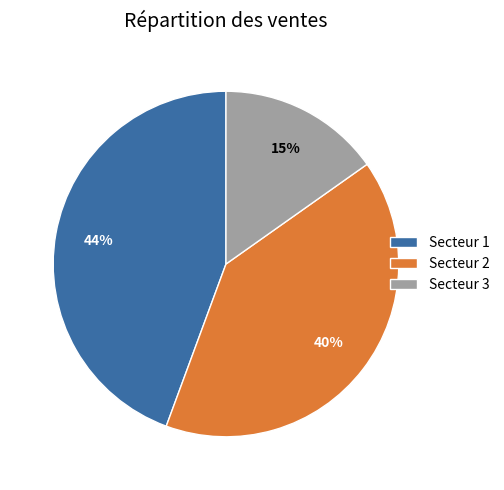

Is there a majority slice in this chart?

No